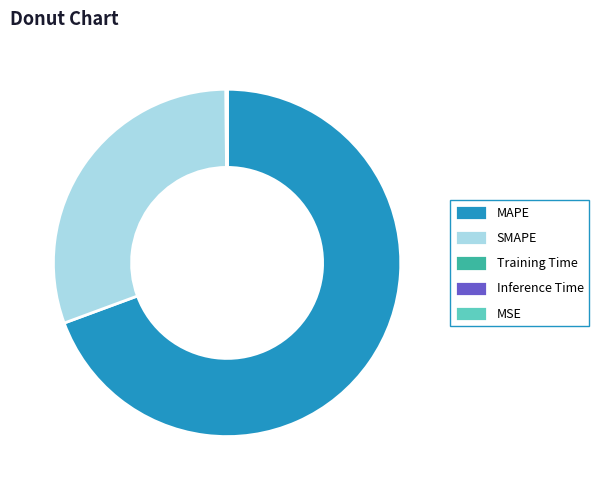

What is the largest slice in the pie chart?

MAPE